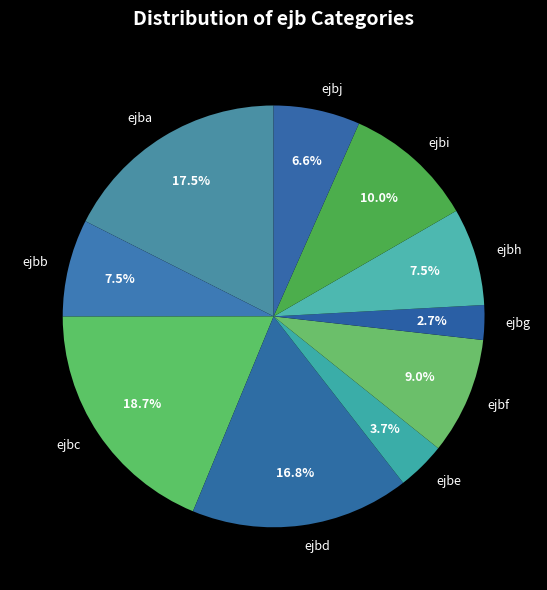

How much of the chart is everything except ejbc?

81.3%